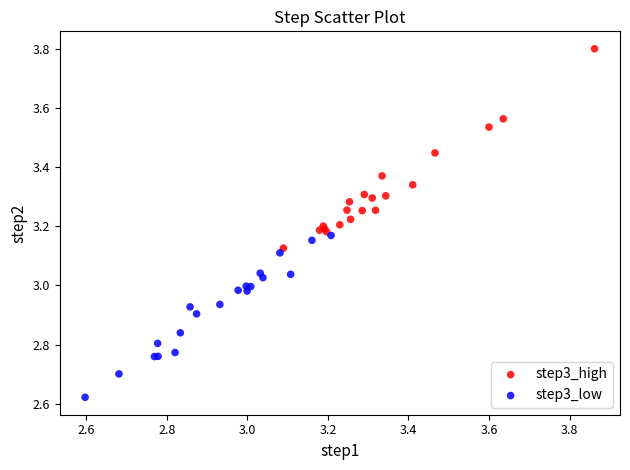

Which series has the largest Y range (max minus min)?

step3_high